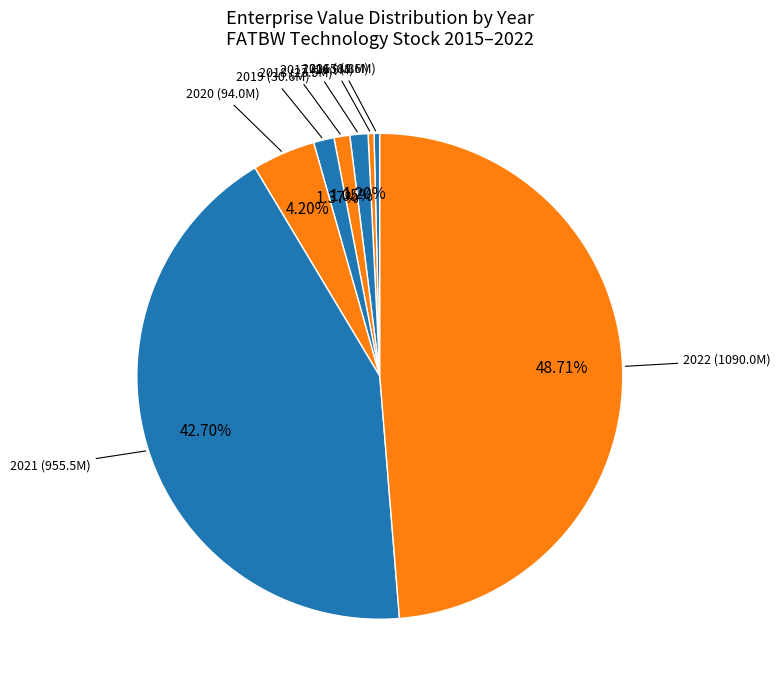

How many segments does this pie chart have?

8